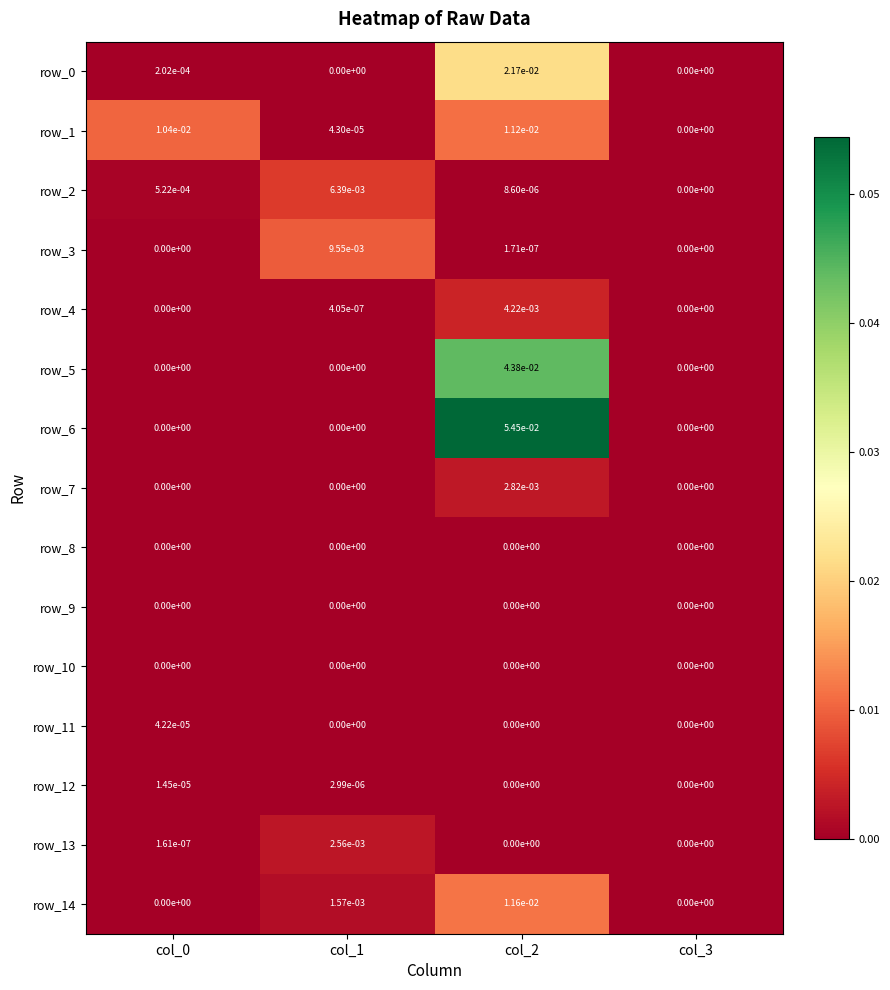

How many values in row_13 are above zero?

2